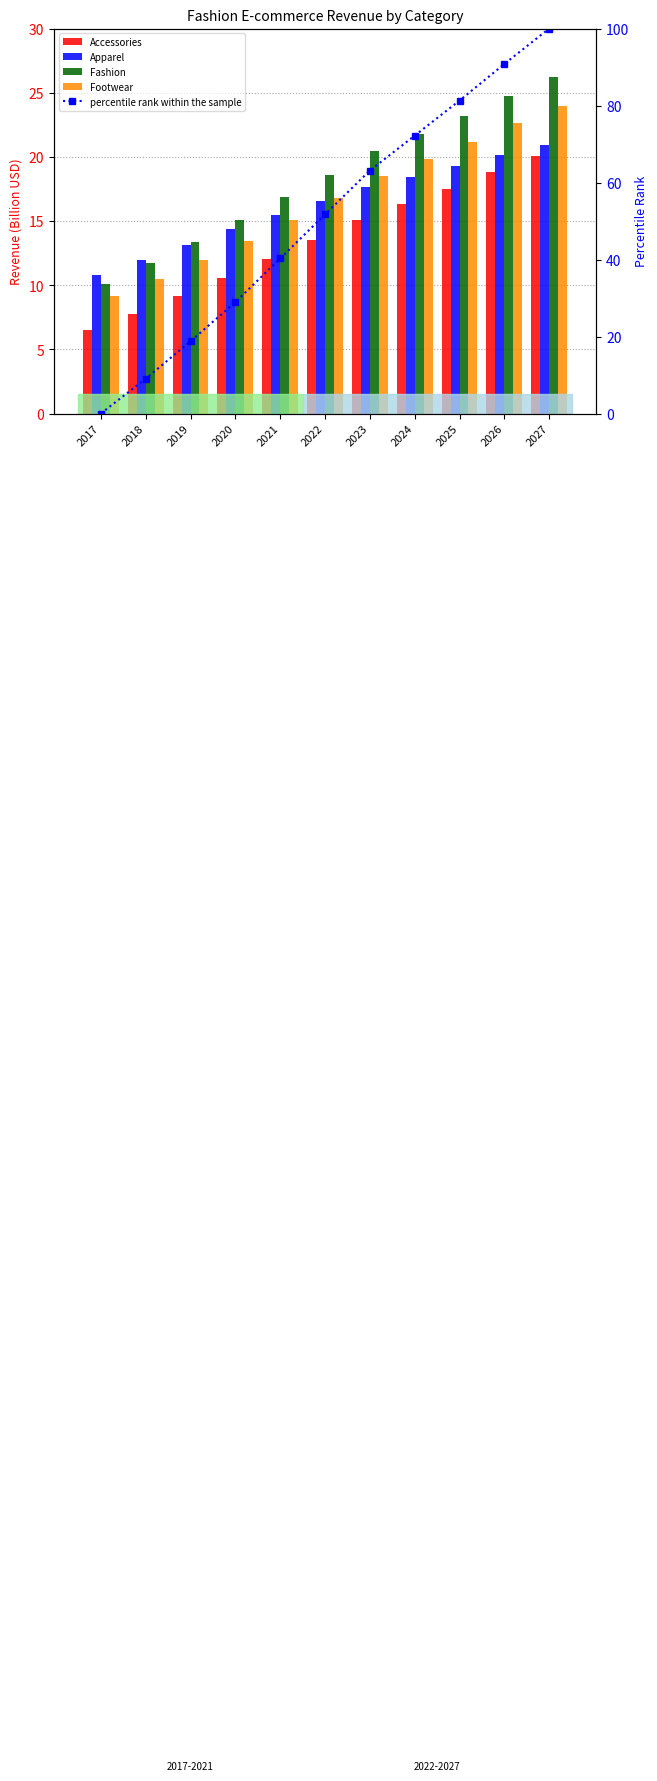

What are all the series names shown in the legend?

Accessories, Apparel, Fashion, Footwear, percentile rank within the sample